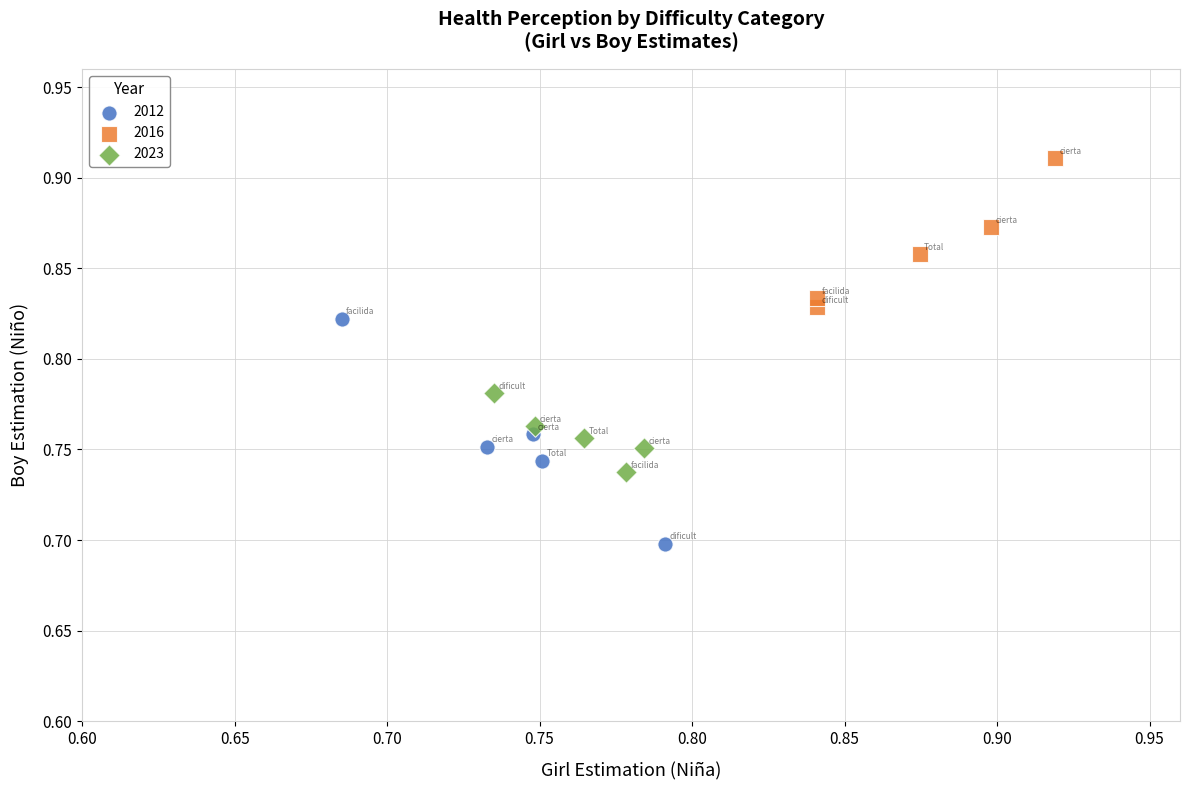

Which series reaches the maximum Y coordinate?

2016